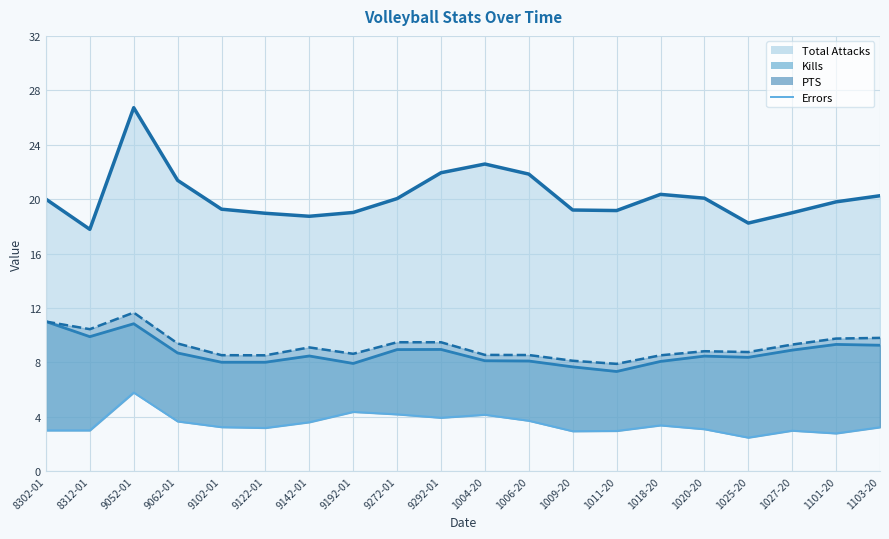

How many interior local peaks does the Errors series have?

5